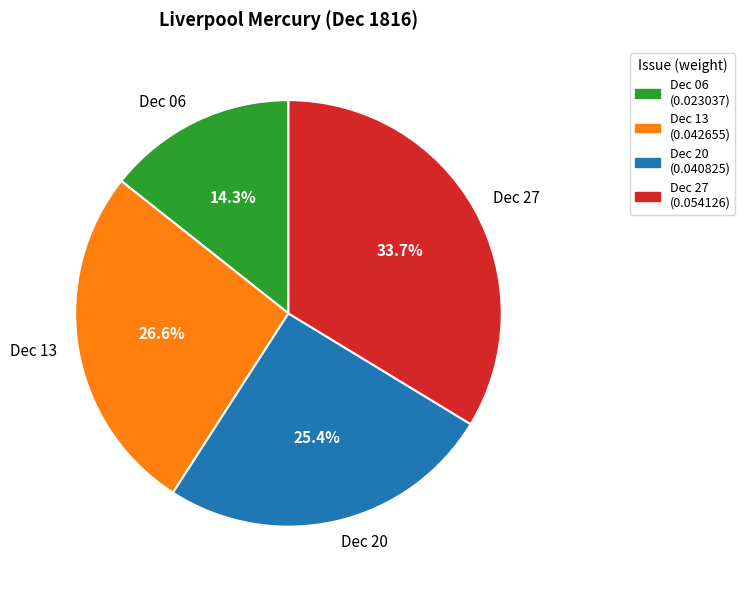

To the nearest percent, what is the average slice percentage?

25%